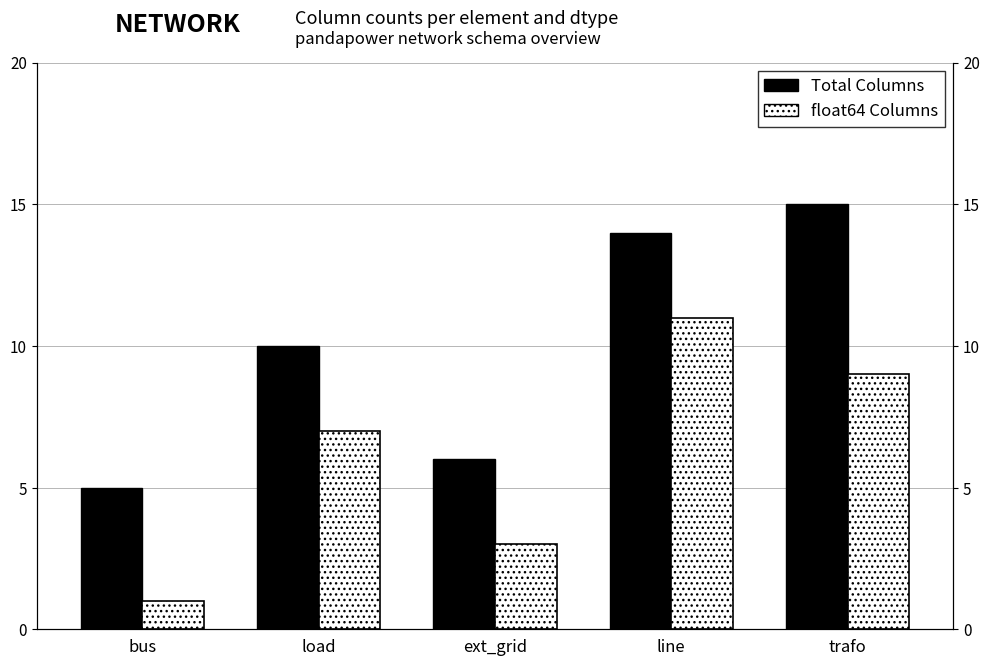

True or false: float64 Columns has a value of 3 at ext_grid.

True